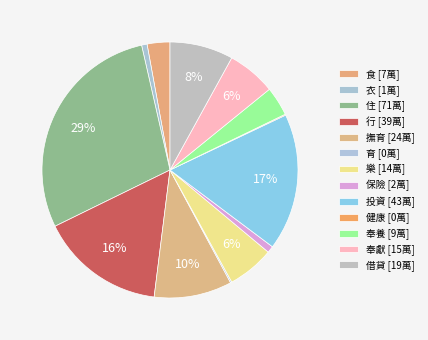

Which slice is the largest?

住